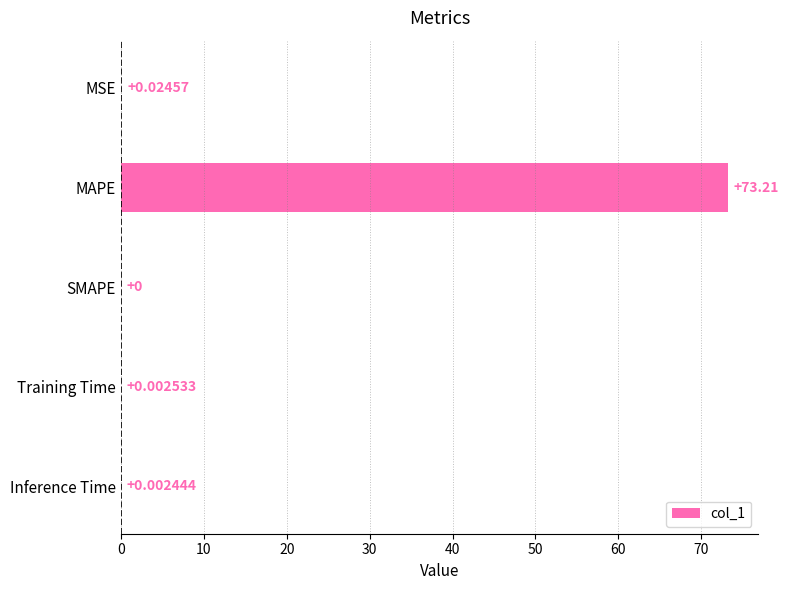

At which category does the chart reach its peak across all series?

MAPE